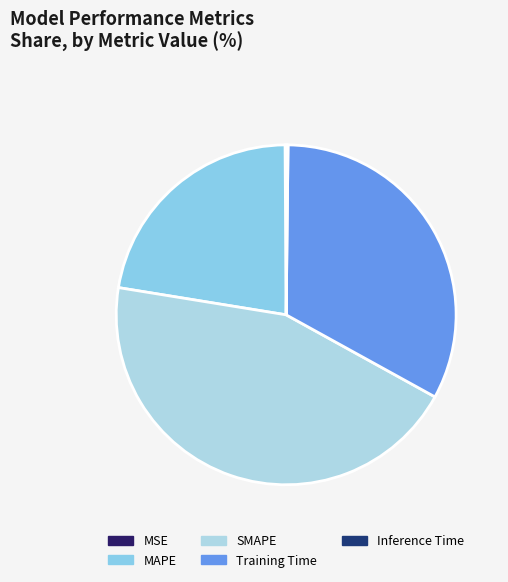

What is the largest slice in the pie chart?

SMAPE